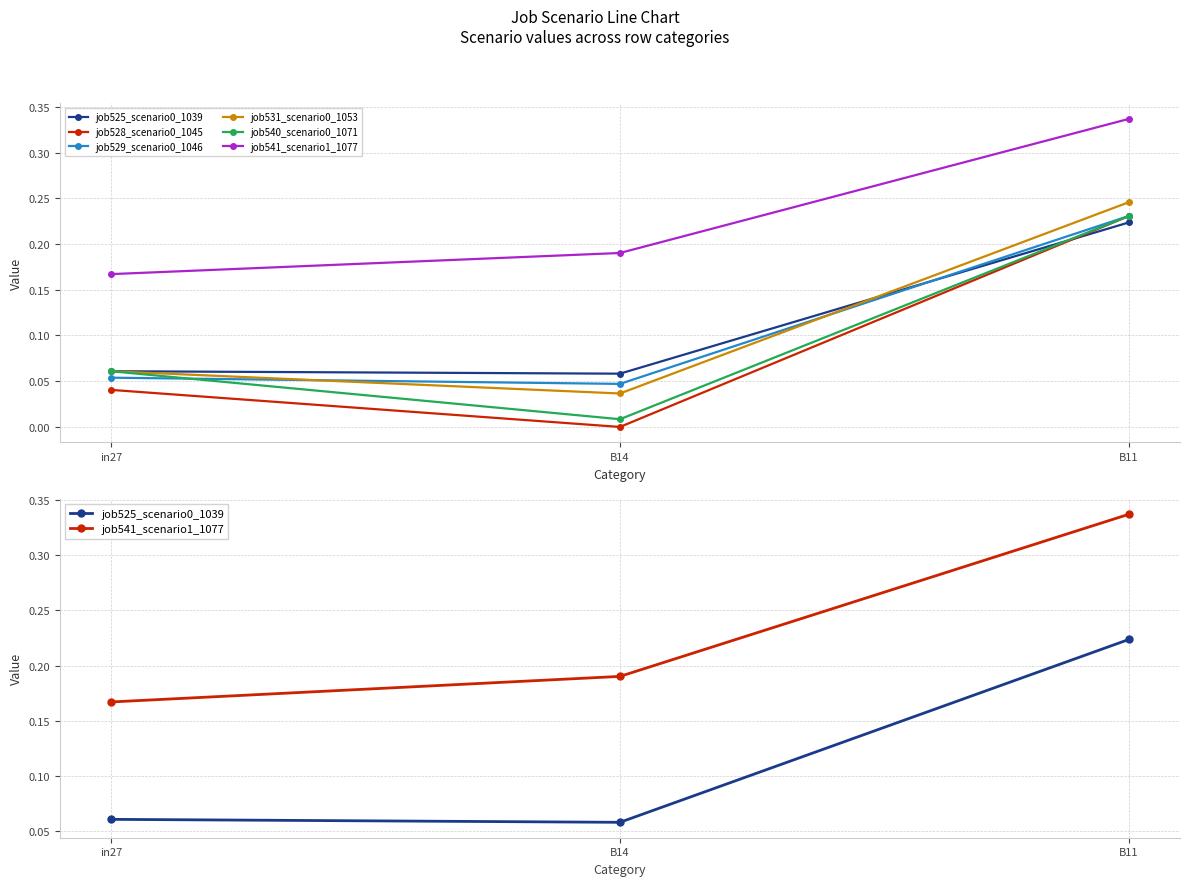

What are all the series names shown in the legend?

job525_scenario0_1039, job528_scenario0_1045, job529_scenario0_1046, job531_scenario0_1053, job540_scenario0_1071, job541_scenario1_1077